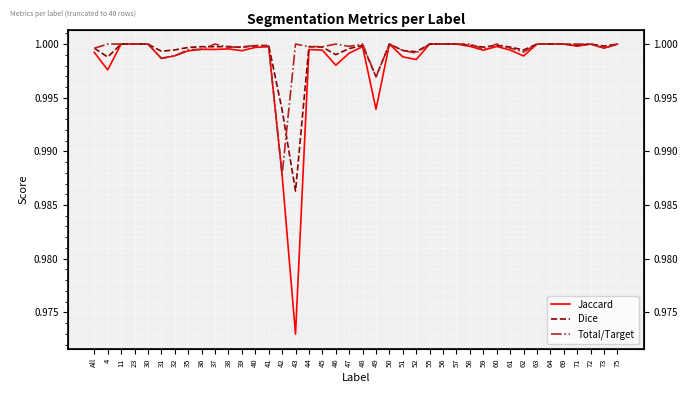

What is the sum of the Total/Target values at All and 60?

2.0